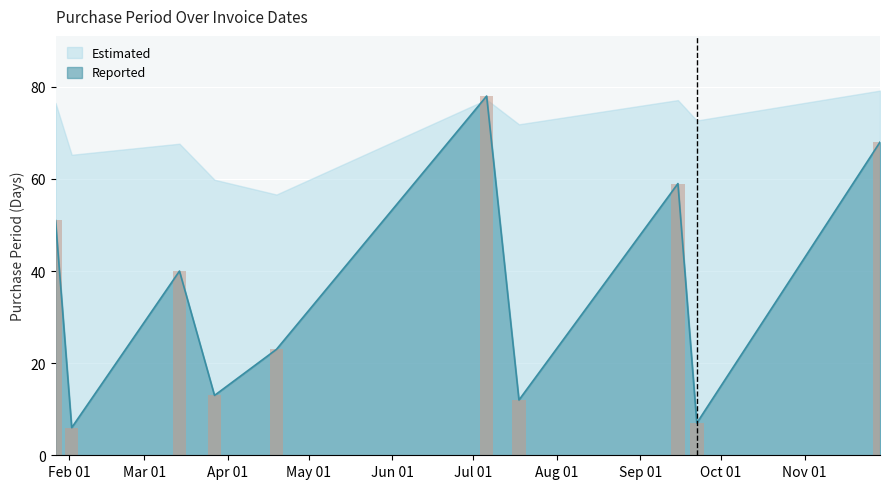

Reading right to left, what are all the values shown in this chart?

2017-11-29=68	2017-09-22=7	2017-09-15=59	2017-07-18=12	2017-07-06=78	2017-04-19=23	2017-03-27=13	2017-03-14=40	2017-02-02=6	2017-01-27=51